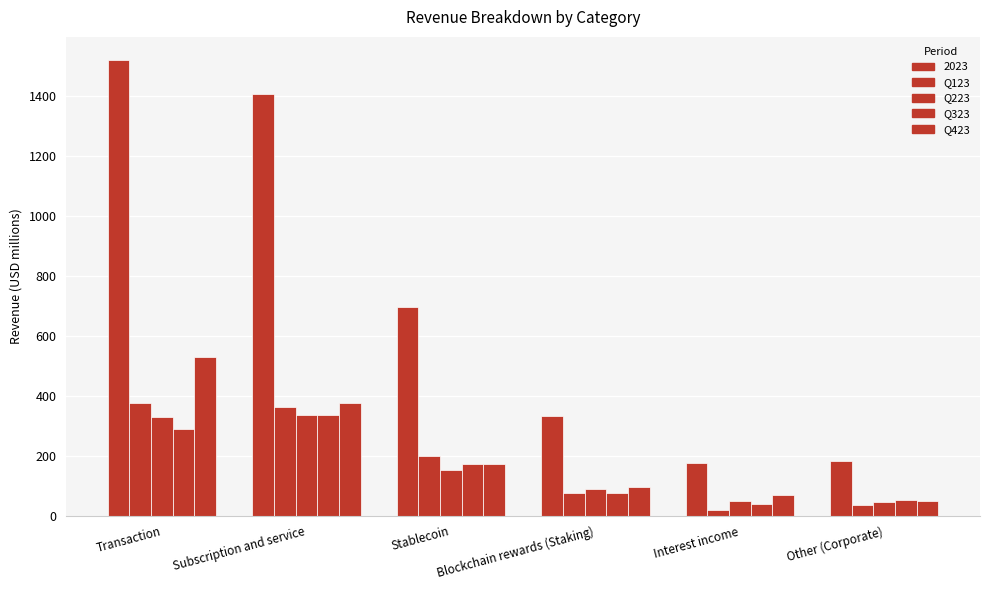

How many bars are there in total?

30